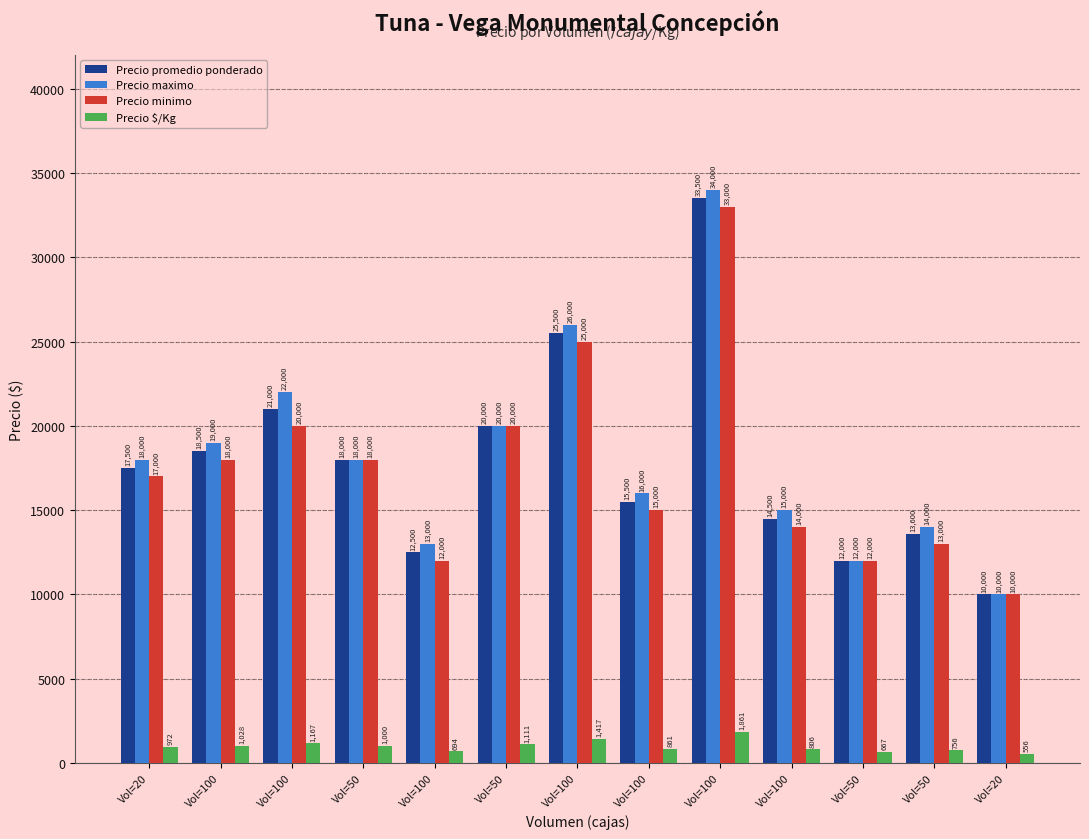

How many series are shown in this chart?

4